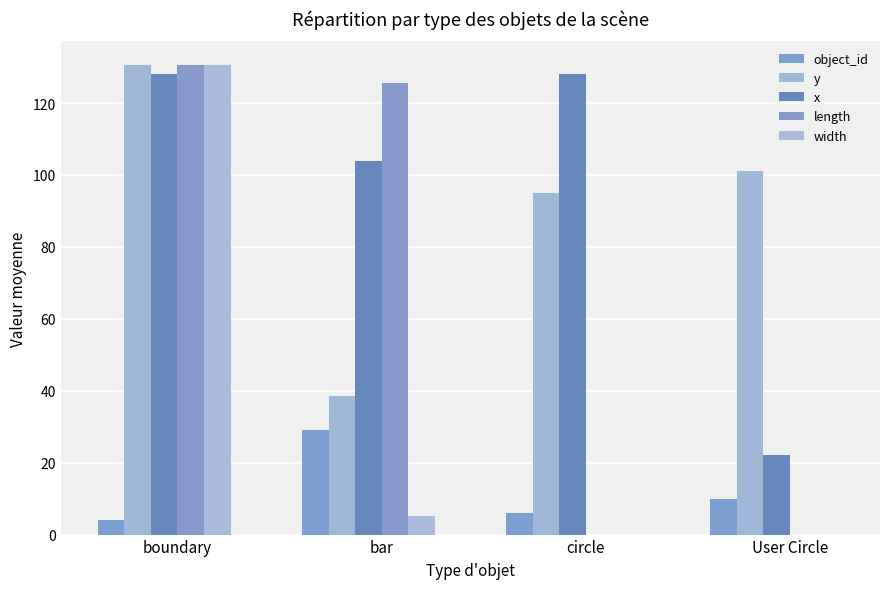

Reading left to right, extract all data points from this chart.

object_id: boundary=4.0	bar=29.0	circle=6.0	User Circle=10.0
y: boundary=130.6	bar=38.5	circle=95.1	User Circle=101.0
x: boundary=128.0	bar=104.0	circle=128.0	User Circle=22.0
length: boundary=130.5	bar=125.4	circle=0.0	User Circle=0.0
width: boundary=130.5	bar=5.1	circle=0.0	User Circle=0.0